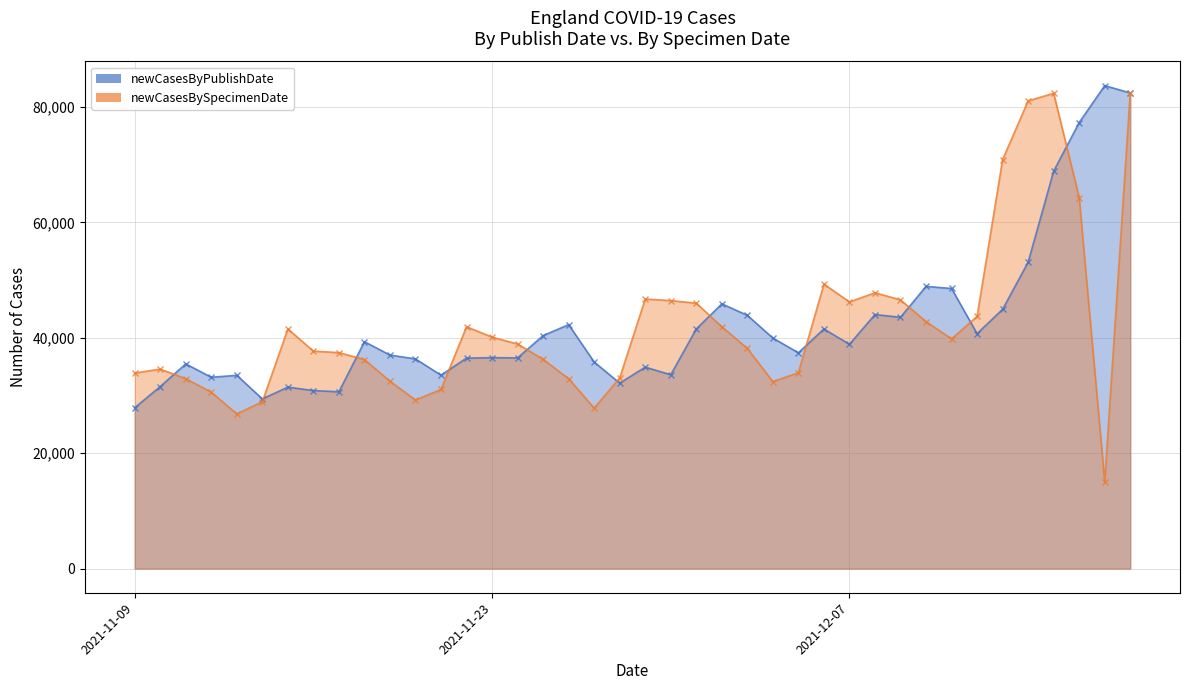

True or false: newCasesBySpecimenDate_line and newCasesByPublishDate_line cross at least once.

True